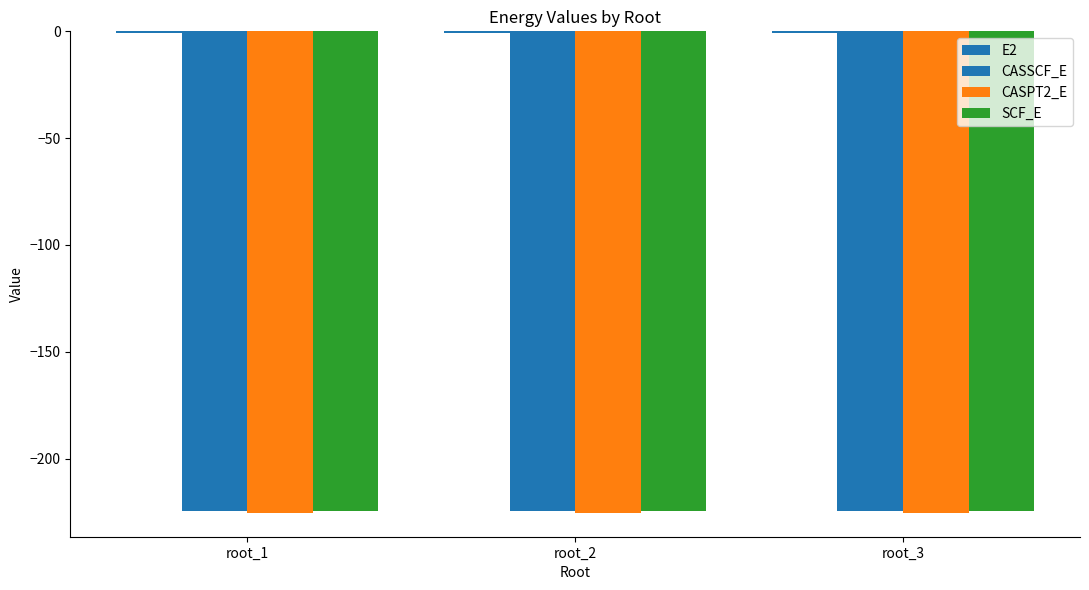

What is the value of the E2 bar at the 3rd from the left?

-0.8